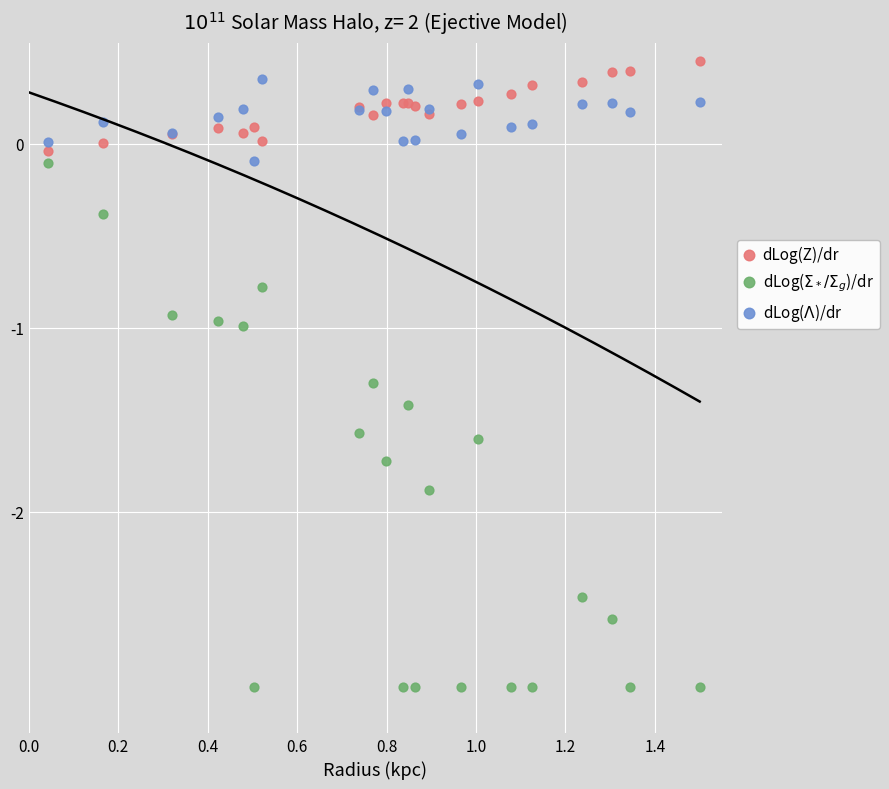

What is the X range (max minus min) for the scatter plot?

1.5